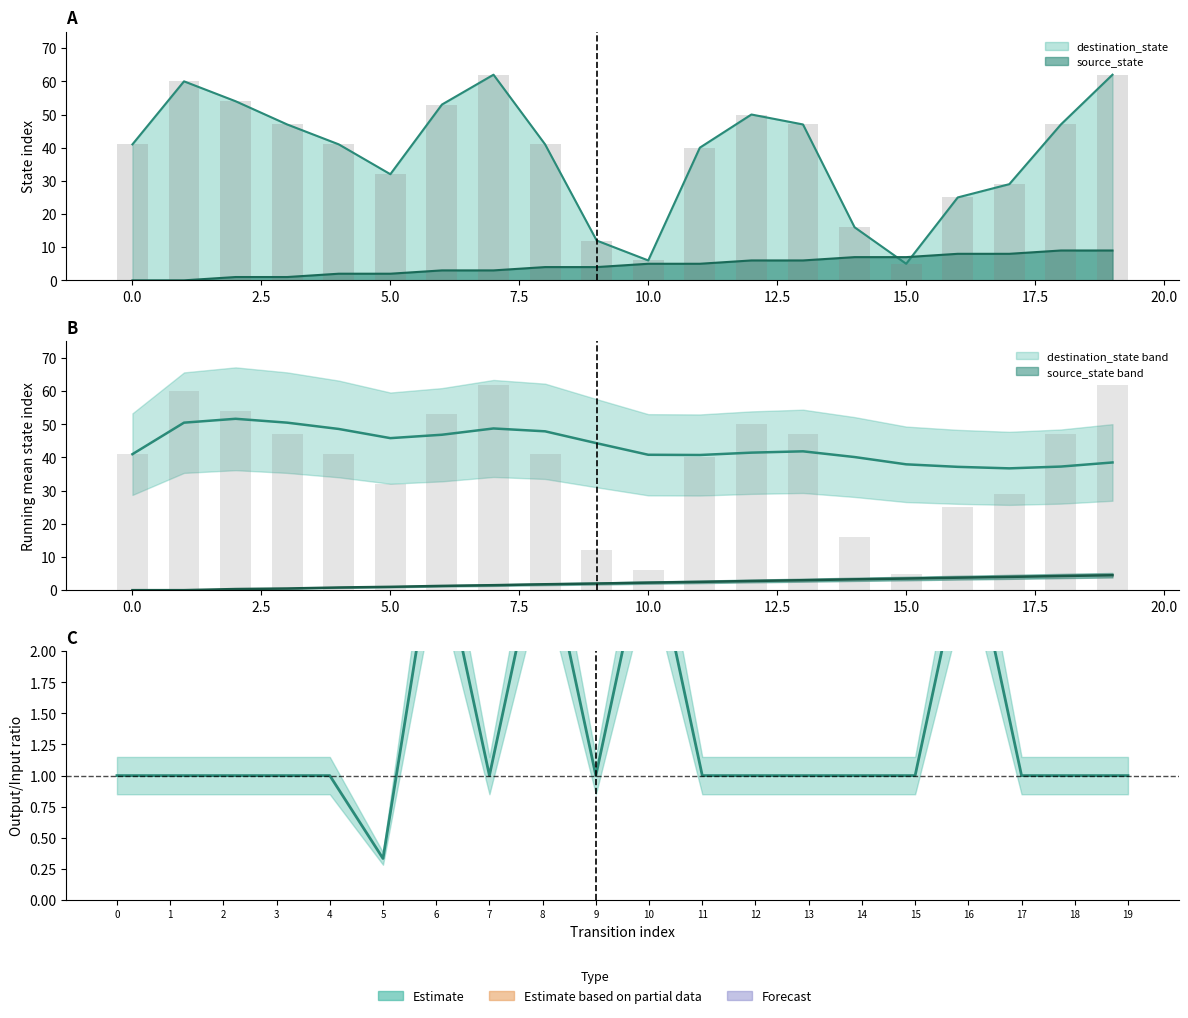

Are the bars grouped side by side (vs. stacked)?

No